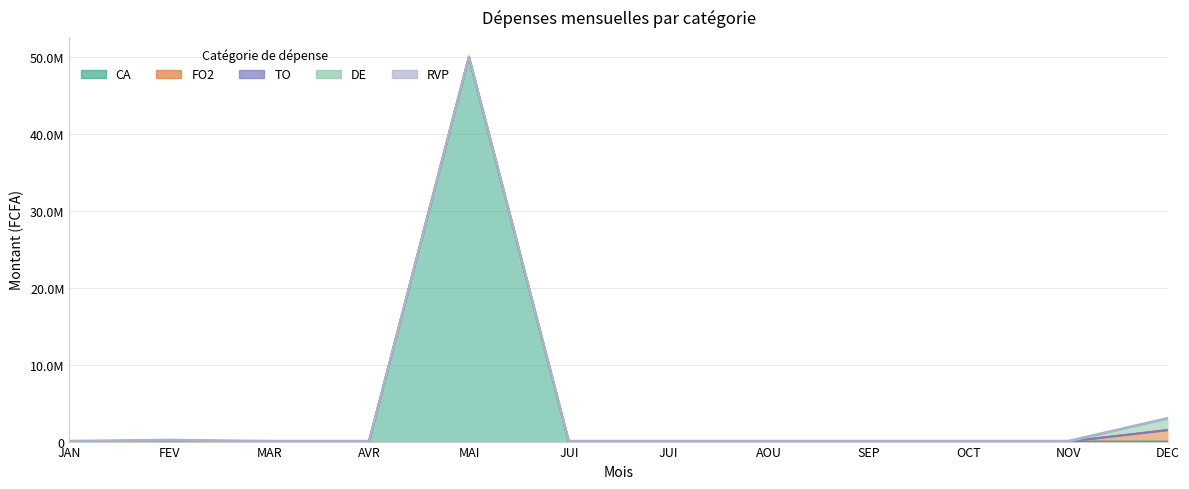

What is the difference between the maximum and minimum values?

50142000